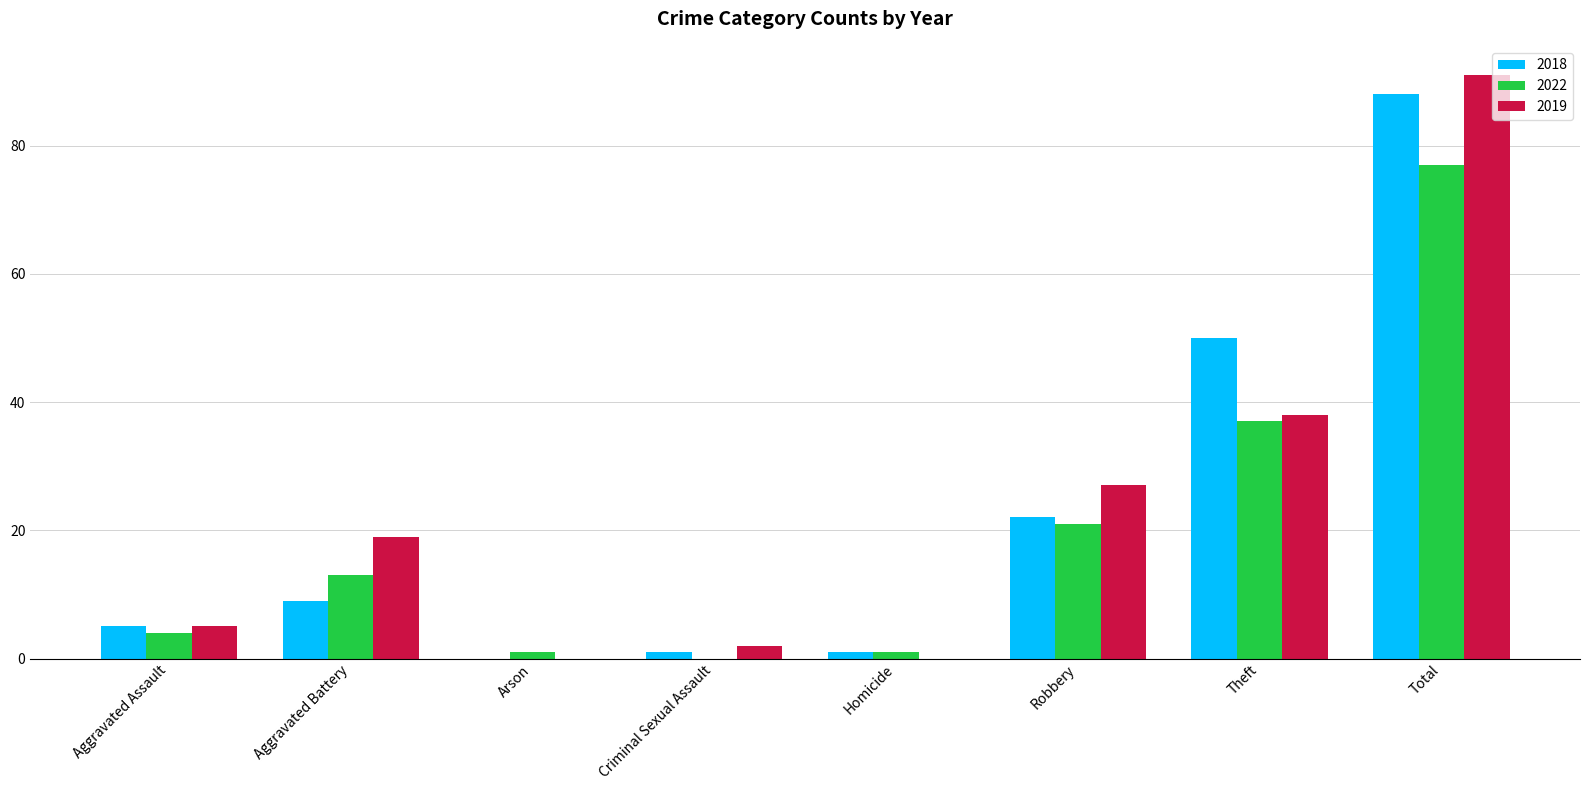

What is the highest value of the 2022 series?

77